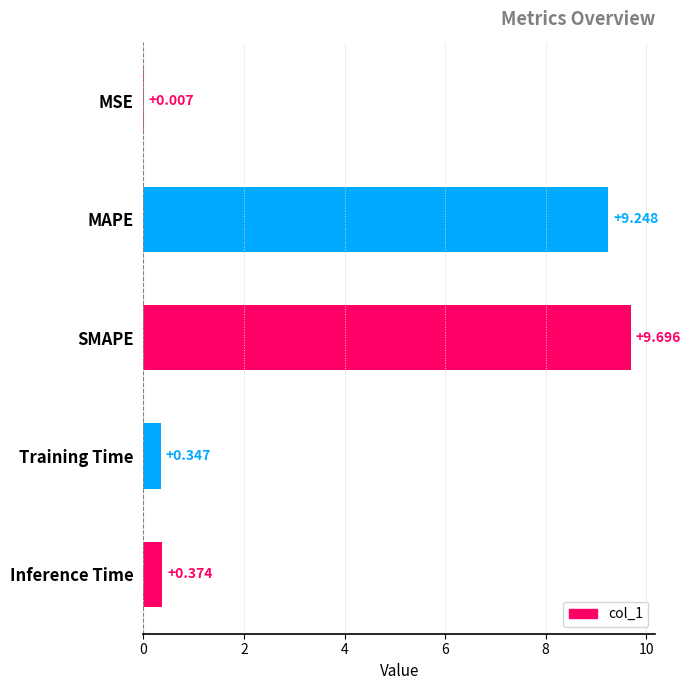

Which category has the highest value across all series?

SMAPE